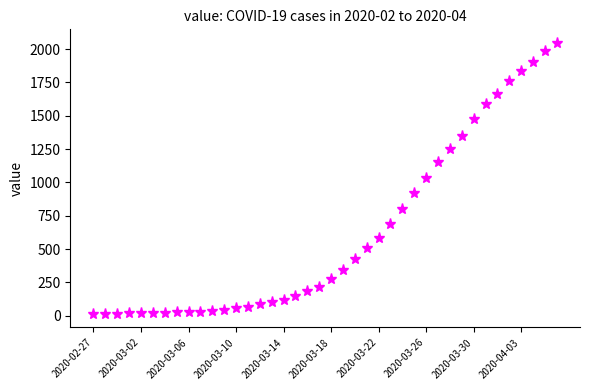

What is the maximum value shown in the chart?

2047